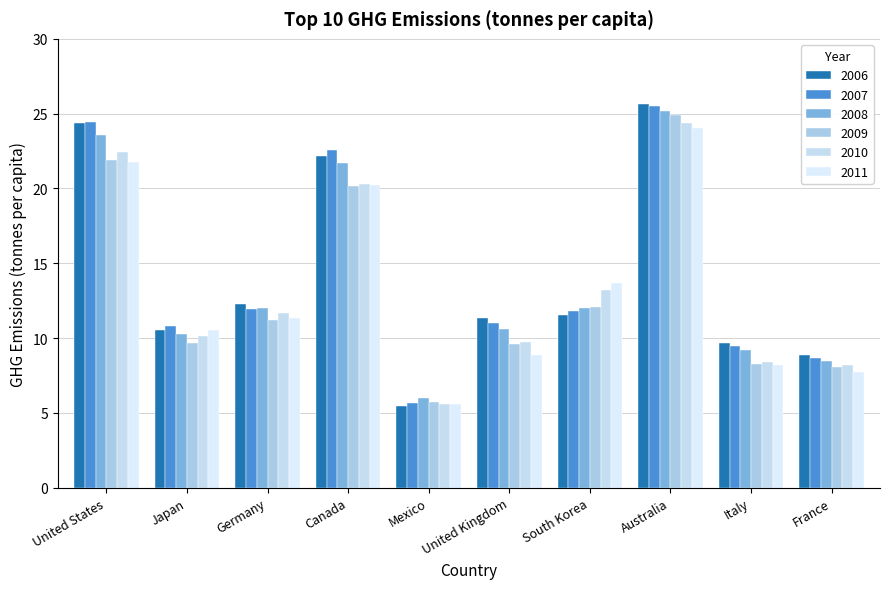

What is the label of the 5th bar from the left?

Mexico